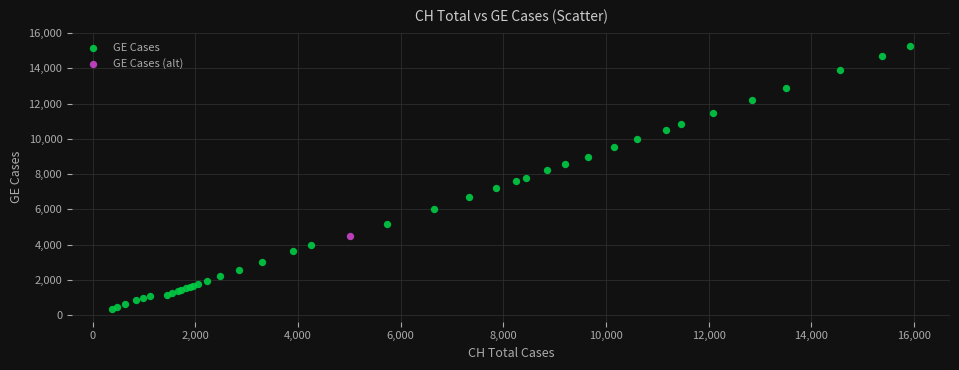

What are all the series names shown in the legend?

GE Cases, GE Cases (alt)